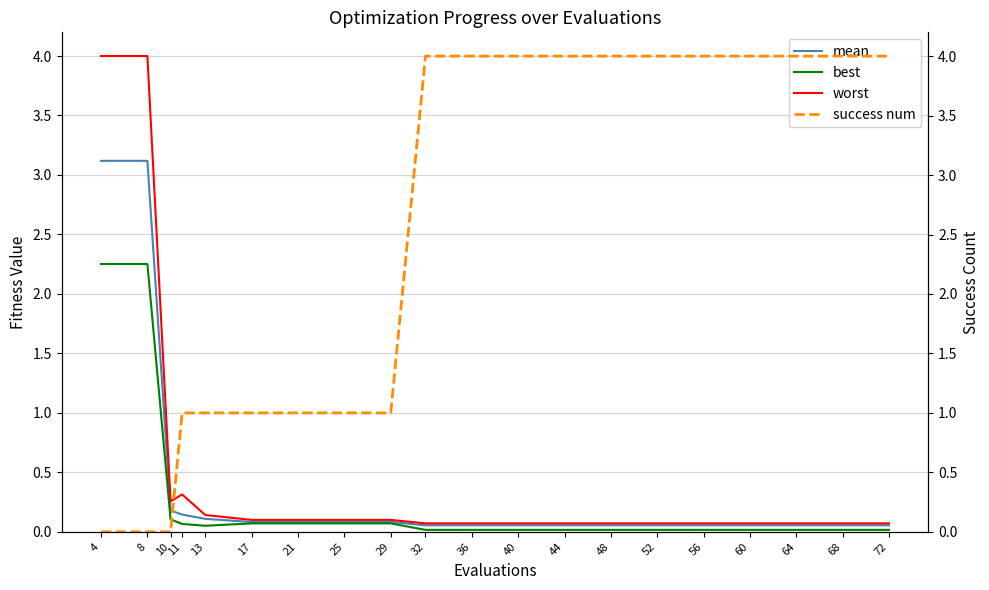

What is the sum of the best values at 25 and 60?

0.1